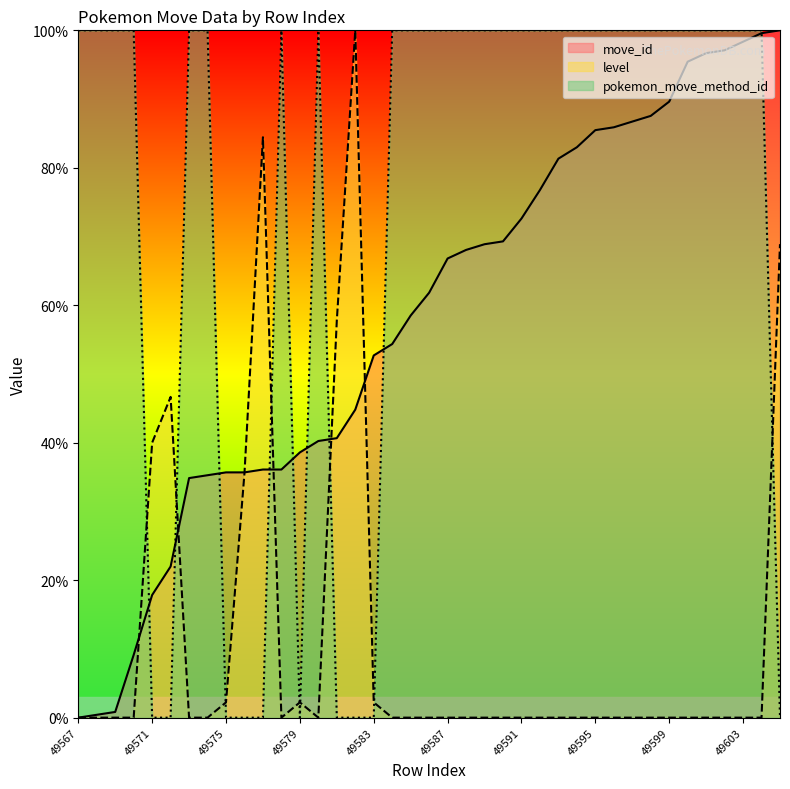

Count the pokemon_move_method_id values in the range 0 to 100.

39